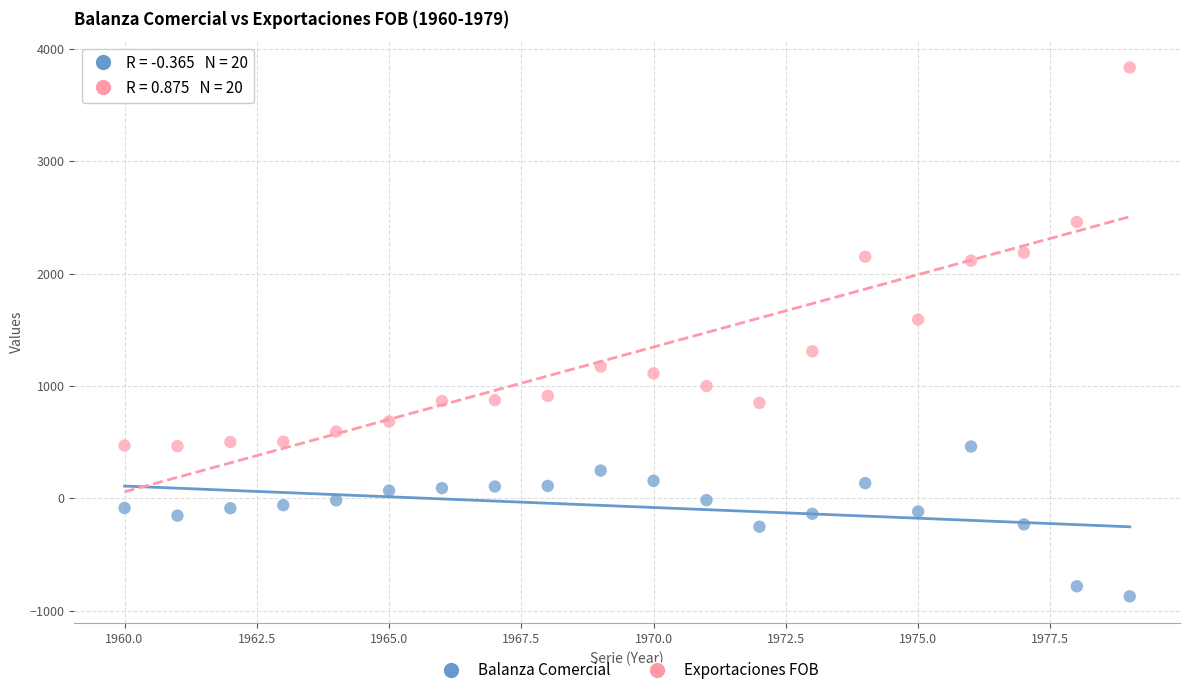

Which series has the widest spread of Y values?

Exportaciones FOB